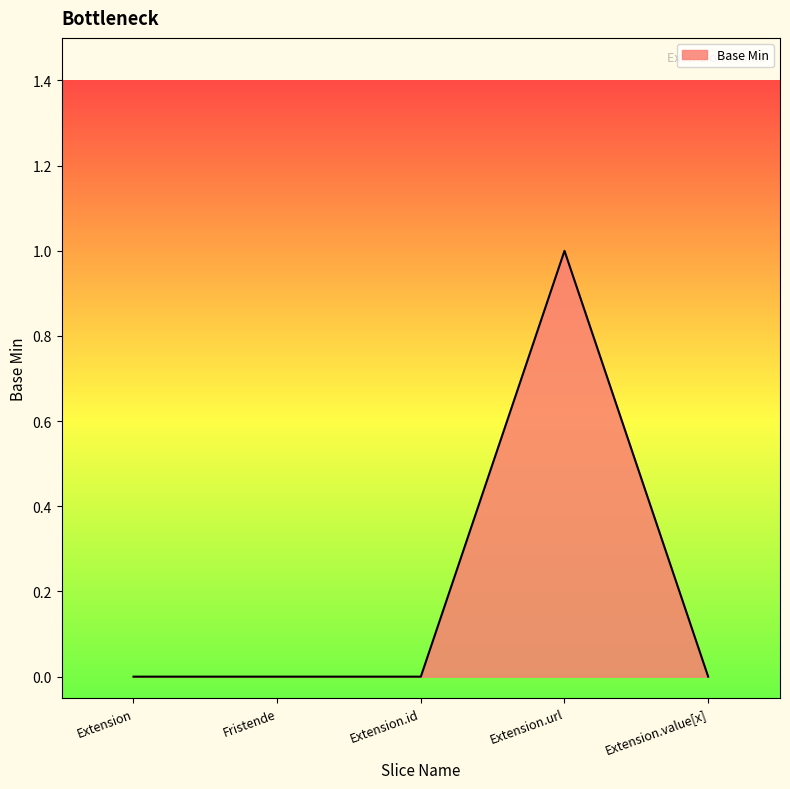

True or false: the data has more than 0 interior local peaks.

True